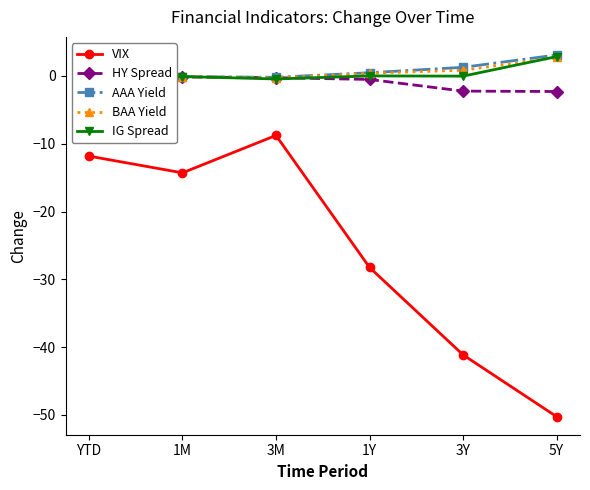

What is the minimum value for AAA Yield?

-0.2